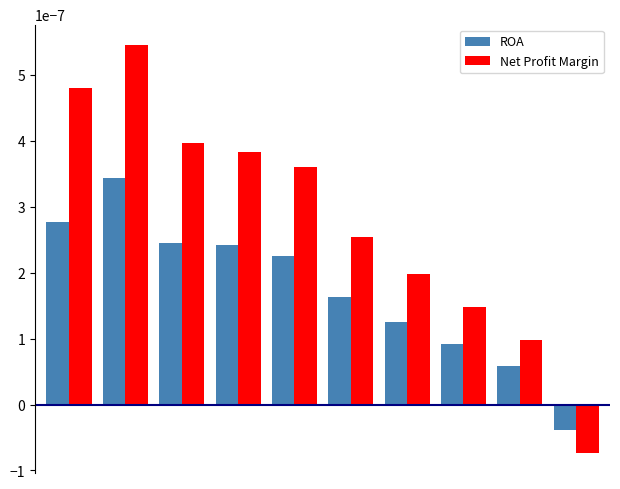

Rank the series by their average value, from highest to lowest.

Net Profit Margin, ROA